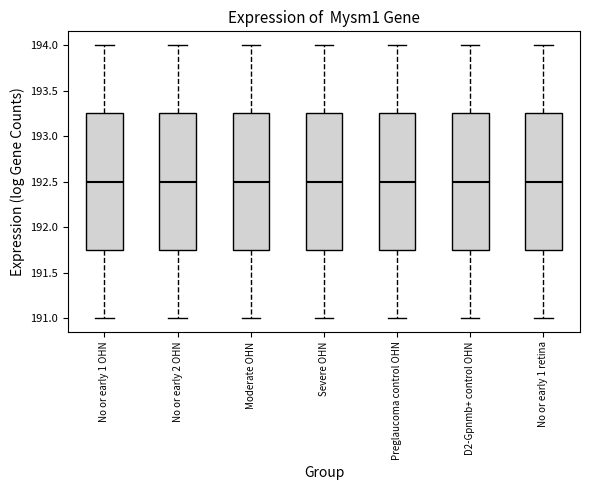

Where is the lower edge of the box for Moderate OHN on the y-axis? The values are not printed on the chart, so give them approximately, as read against the axis.

191.75